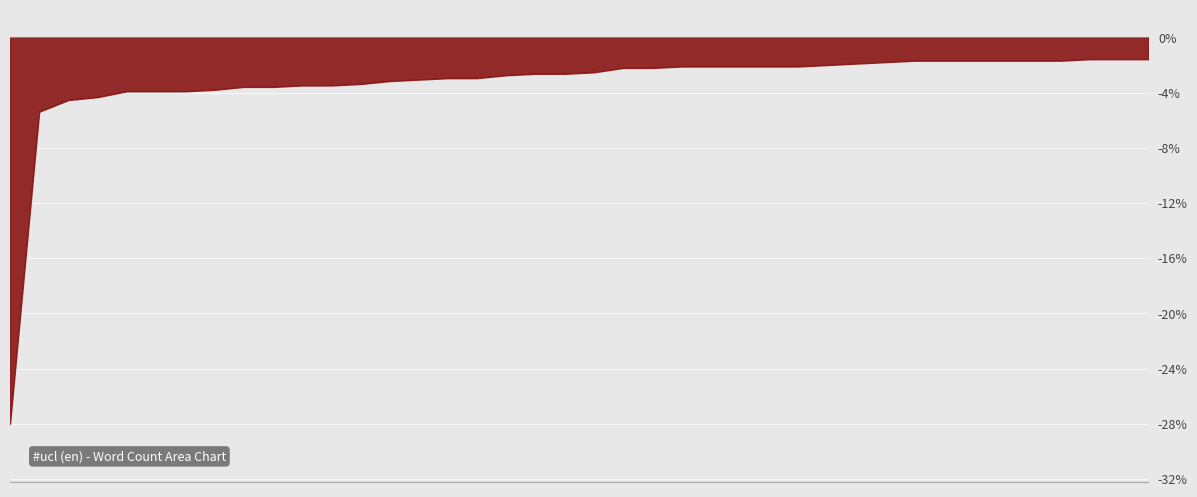

What is the difference between the maximum and minimum values?

26.4